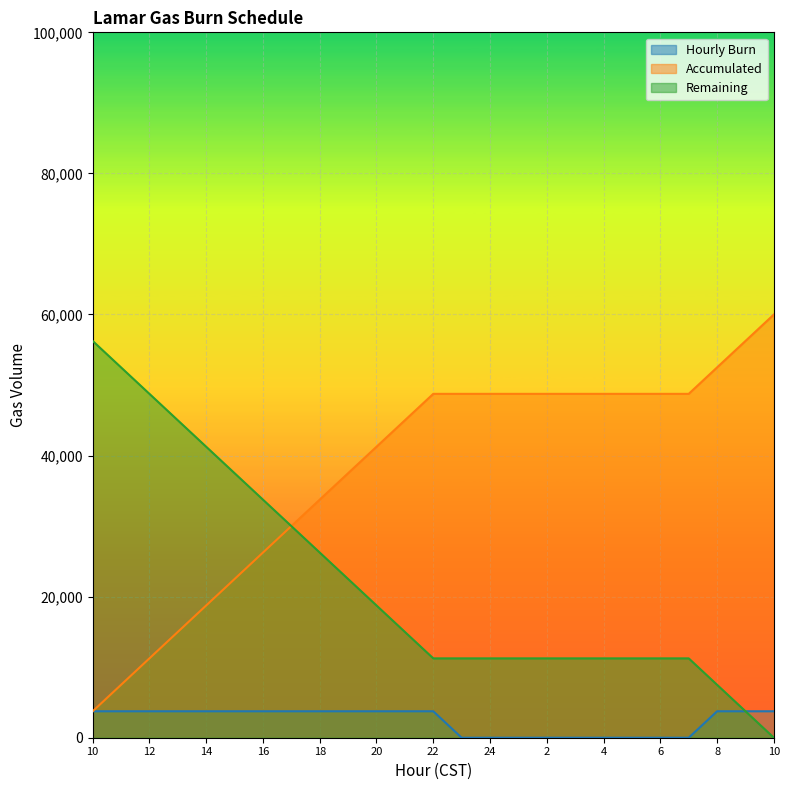

At which category is the sum across all series the highest?

10